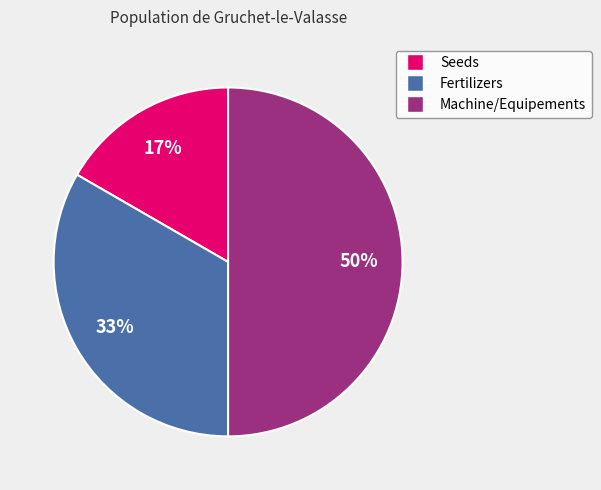

Which category has the smallest portion of the pie?

Seeds